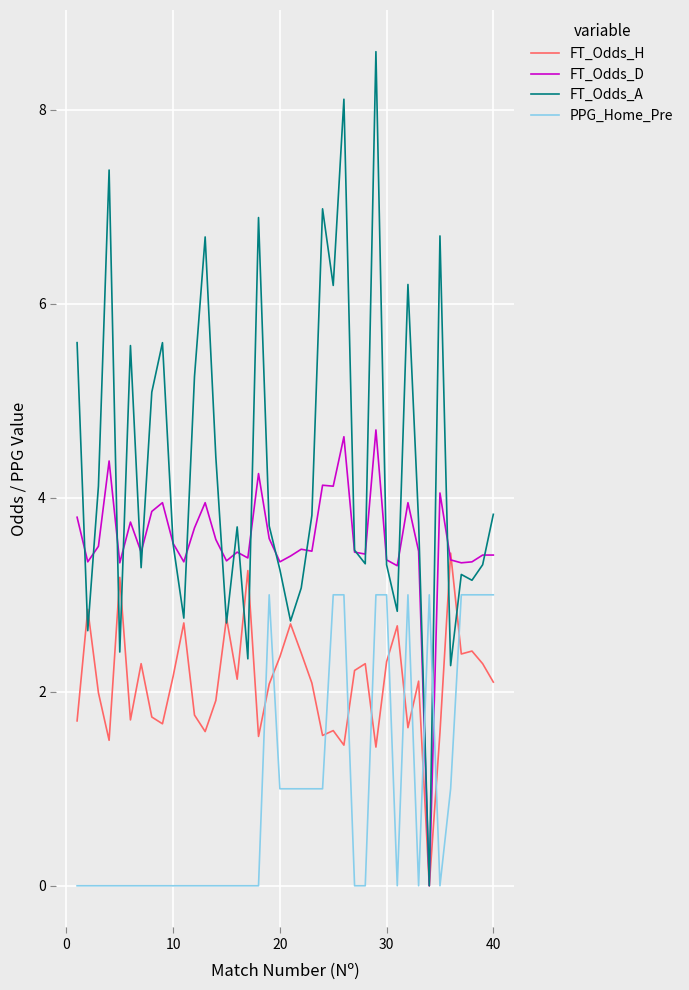

Which series has the largest range (max minus min)?

FT_Odds_A